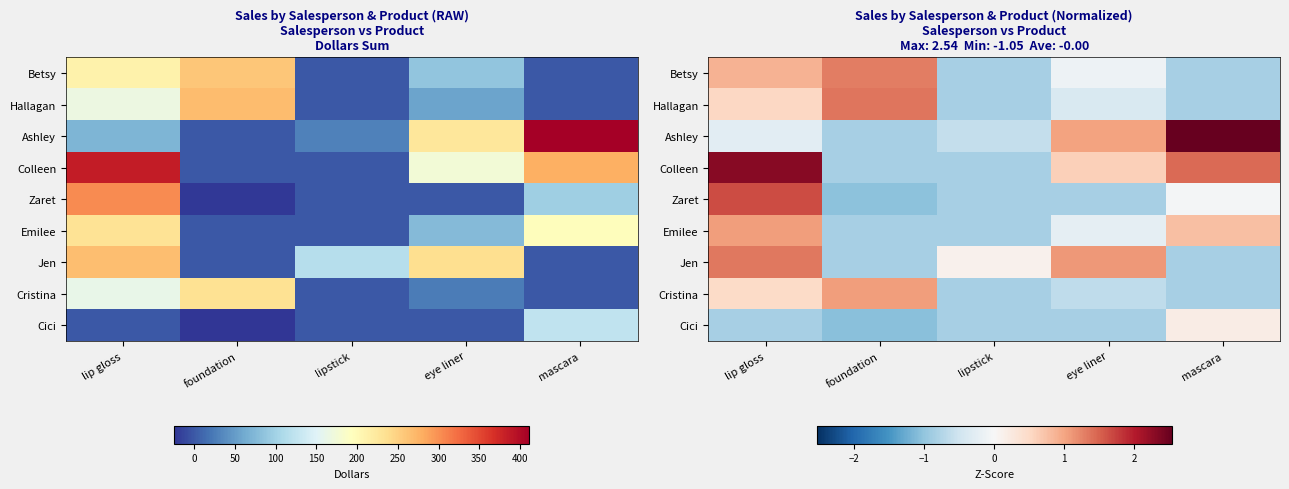

What is the lowest value of the Colleen series?

-0.9